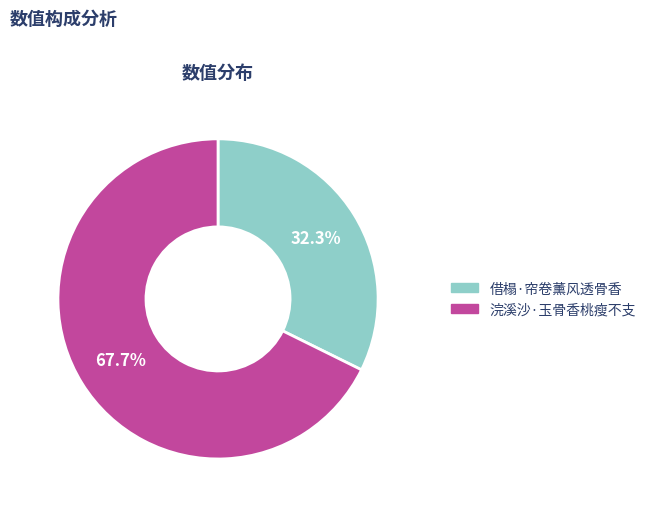

What percentage do 借榻·帘卷薰风透骨香 and 浣溪沙·玉骨香桃瘦不支 together represent?

100.0%